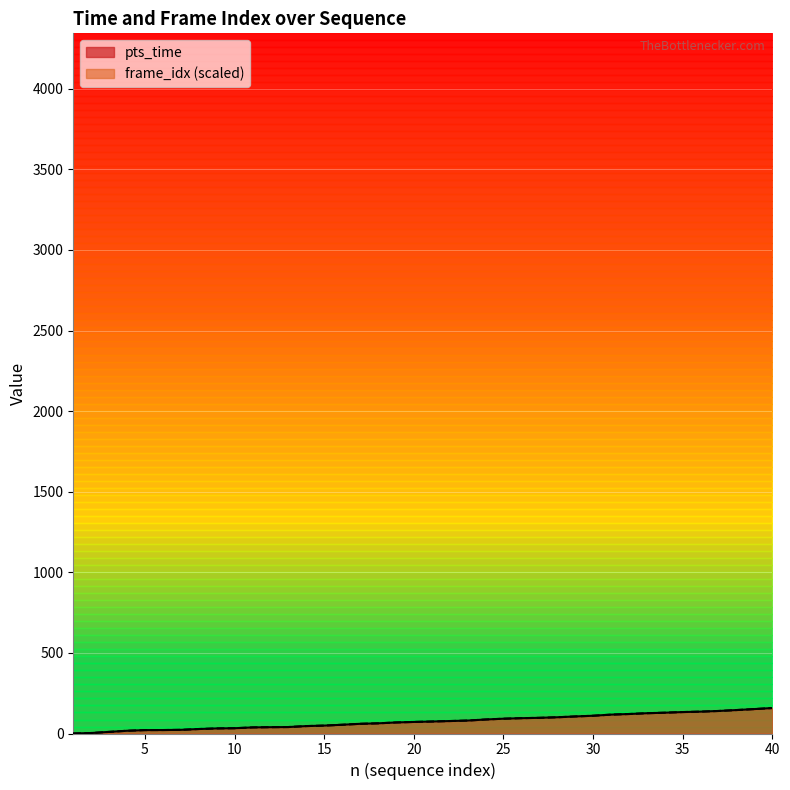

Which series has the largest range (max minus min)?

pts_time